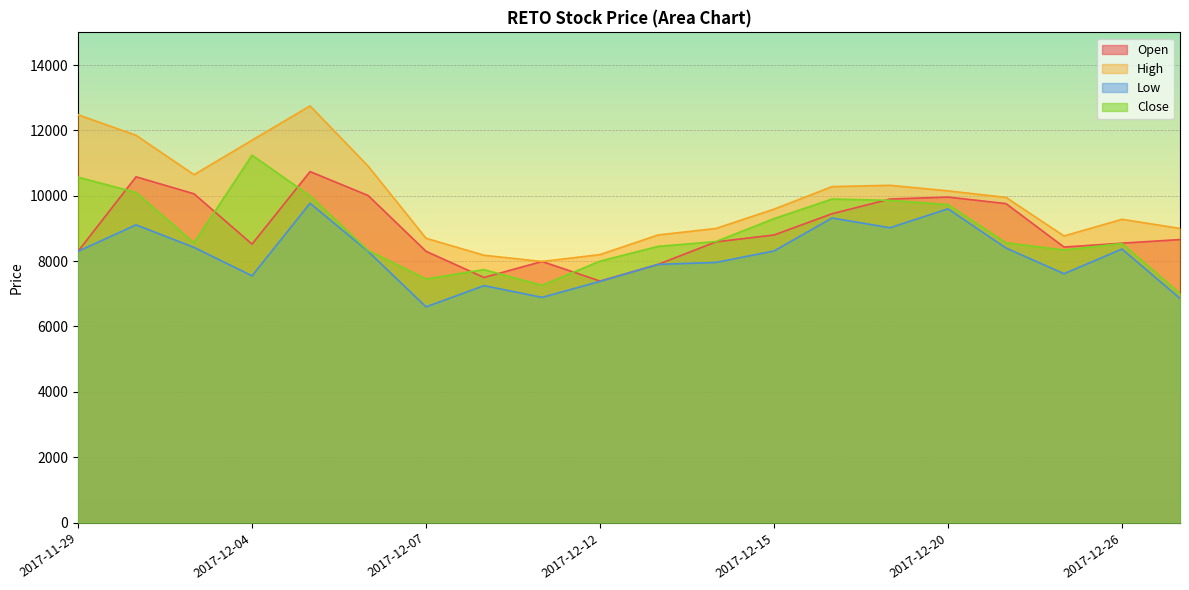

At which category does Low reach its first local valley?

2017-12-04